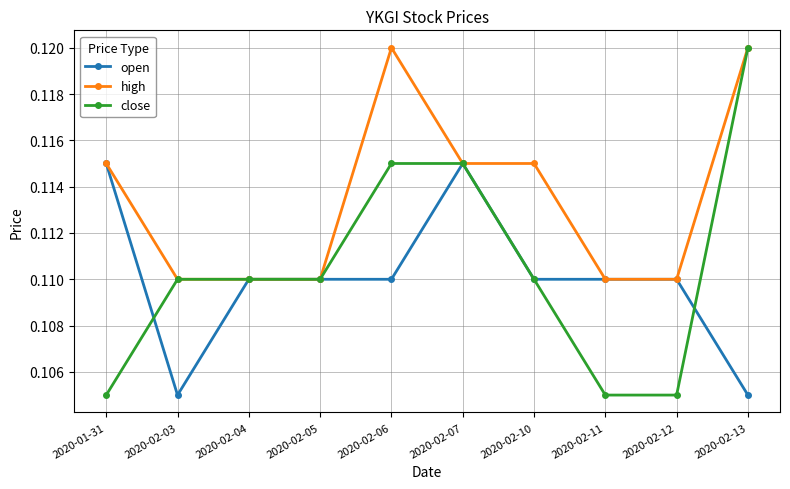

What is the label of the 7th point from the right?

2020-02-05